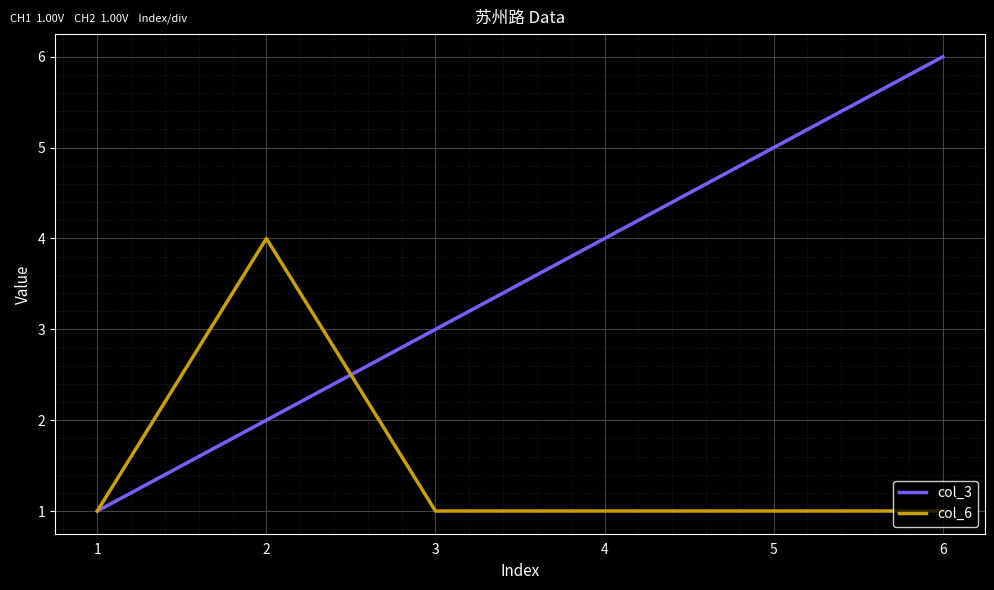

At which label is col_3 closest to 3?

3